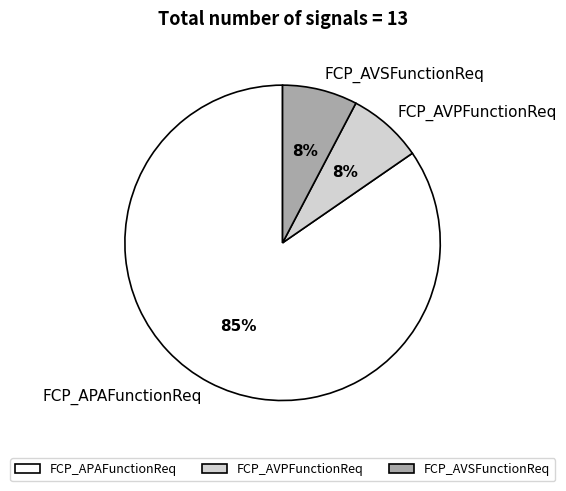

Approximately how many times larger is the value at FCP_AVSFunctionReq compared to FCP_AVPFunctionReq?

1.0